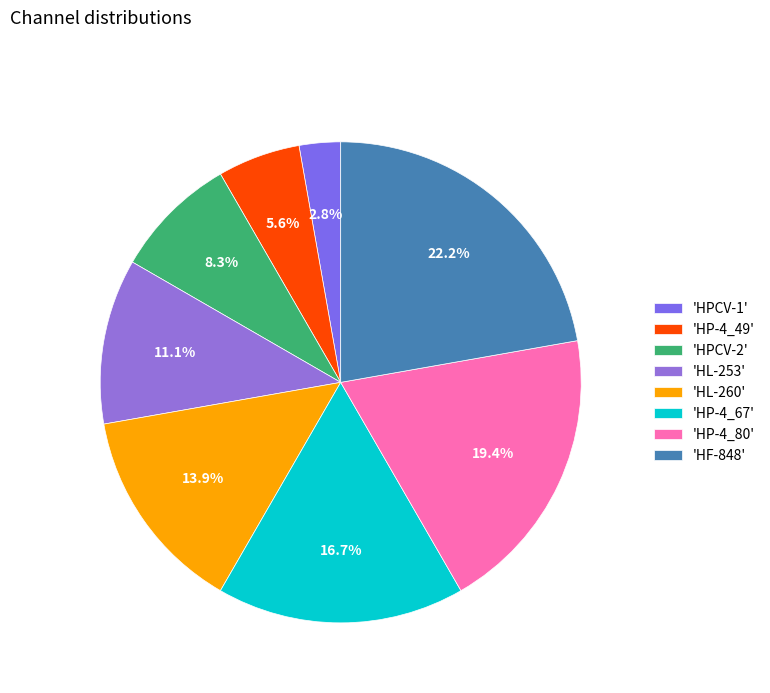

Which slice is the largest?

'HF-848'